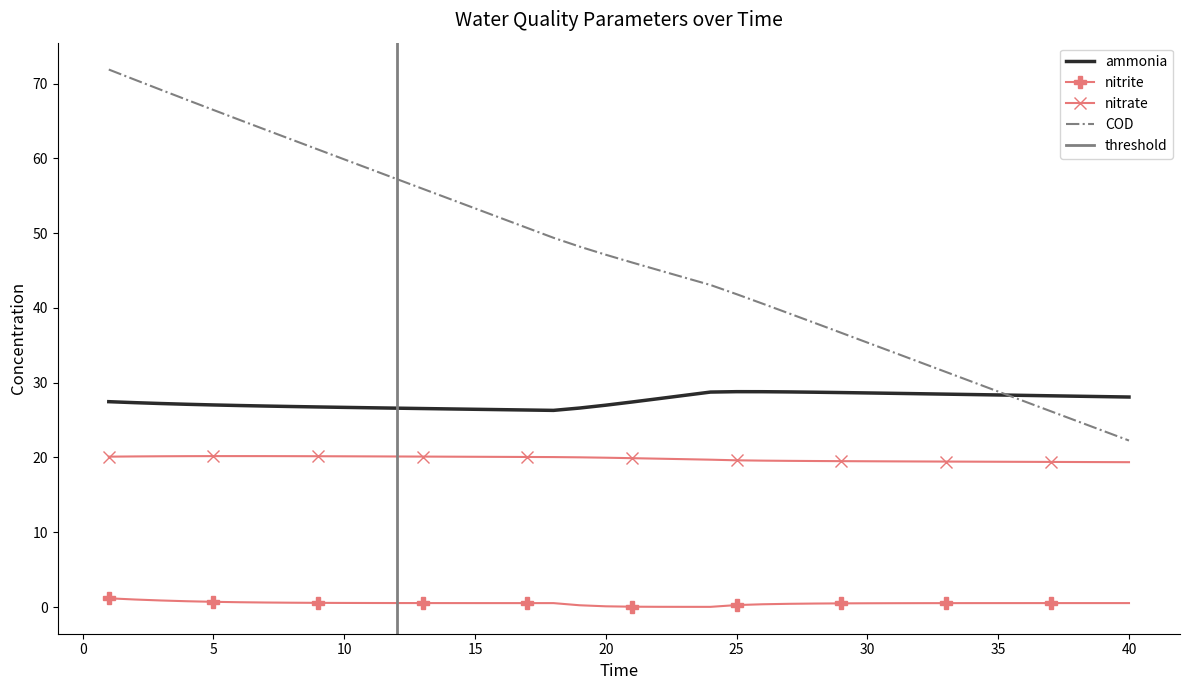

Reading left to right, what are all the values shown in this chart?

ammonia: 1=27.5	2=27.3	3=27.2	4=27.1	5=27.0	6=26.9	7=26.9	8=26.8	9=26.8	10=26.7	11=26.6	12=26.6	13=26.5	14=26.5	15=26.4	16=26.4	17=26.3	18=26.3	19=26.6	20=27.0	21=27.4	22=27.9	23=28.3	24=28.7	25=28.8	26=28.8	27=28.8	28=28.7	29=28.7	30=28.6	31=28.6	32=28.5	33=28.5	34=28.4	35=28.4	36=28.3	37=28.2	38=28.2	39=28.1	40=28.1
nitrite: 1=1.2	2=1.0	3=0.9	4=0.8	5=0.7	6=0.6	7=0.6	8=0.6	9=0.6	10=0.5	11=0.5	12=0.5	13=0.5	14=0.5	15=0.5	16=0.5	17=0.5	18=0.5	19=0.2	20=0.1	21=0.0	22=0.0	23=0.0	24=0.0	25=0.3	26=0.4	27=0.4	28=0.5	29=0.5	30=0.5	31=0.5	32=0.5	33=0.5	34=0.5	35=0.5	36=0.5	37=0.5	38=0.5	39=0.5	40=0.5
nitrate: 1=20.1	2=20.1	3=20.2	4=20.2	5=20.2	6=20.2	7=20.2	8=20.2	9=20.2	10=20.2	11=20.1	12=20.1	13=20.1	14=20.1	15=20.1	16=20.1	17=20.1	18=20.1	19=20.0	20=20.0	21=19.9	22=19.8	23=19.8	24=19.7	25=19.6	26=19.6	27=19.5	28=19.5	29=19.5	30=19.5	31=19.5	32=19.5	33=19.5	34=19.4	35=19.4	36=19.4	37=19.4	38=19.4	39=19.4	40=19.4
COD: 1=71.9	2=70.5	3=69.2	4=67.8	5=66.5	6=65.1	7=63.8	8=62.5	9=61.2	10=59.9	11=58.6	12=57.2	13=55.9	14=54.6	15=53.3	16=52.0	17=50.7	18=49.4	19=48.2	20=47.1	21=46.1	22=45.1	23=44.1	24=43.1	25=41.8	26=40.6	27=39.3	28=38.0	29=36.7	30=35.4	31=34.1	32=32.7	33=31.4	34=30.1	35=28.8	36=27.5	37=26.2	38=24.9	39=23.6	40=22.3